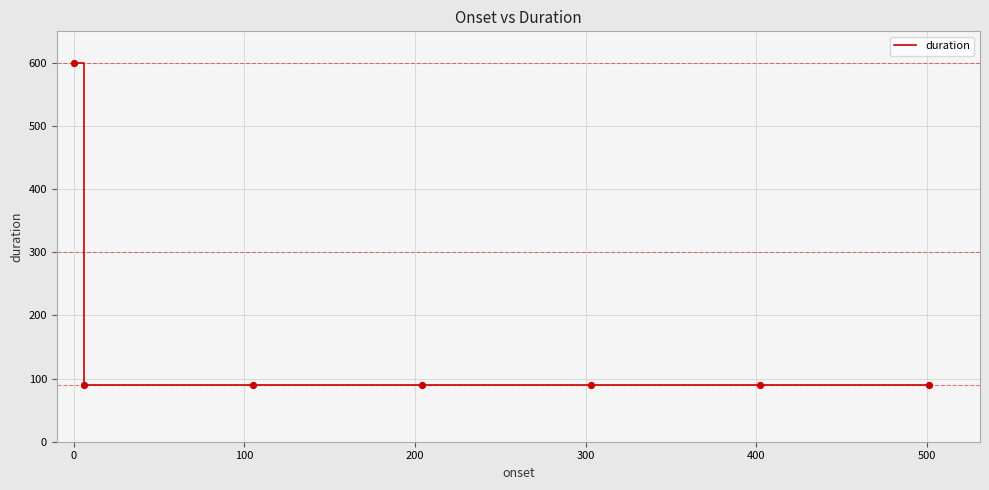

What is the difference between the maximum and minimum values?

510